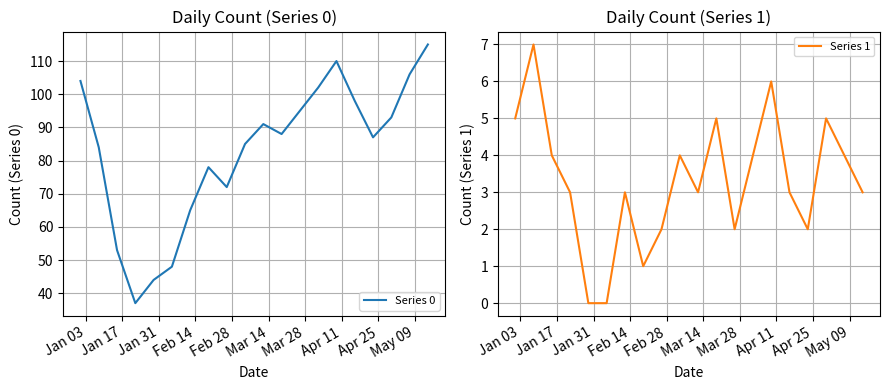

Count the number of categories in the chart.

20